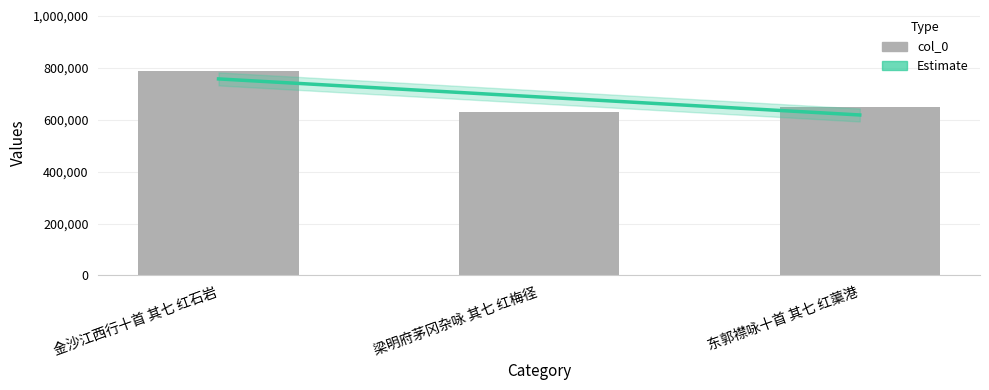

Rank the categories by value from highest to lowest.

金沙江西行十首 其七 红石岩, 东郭襟咏十首 其七 红蕖港, 梁明府茅冈杂咏 其七 红梅径